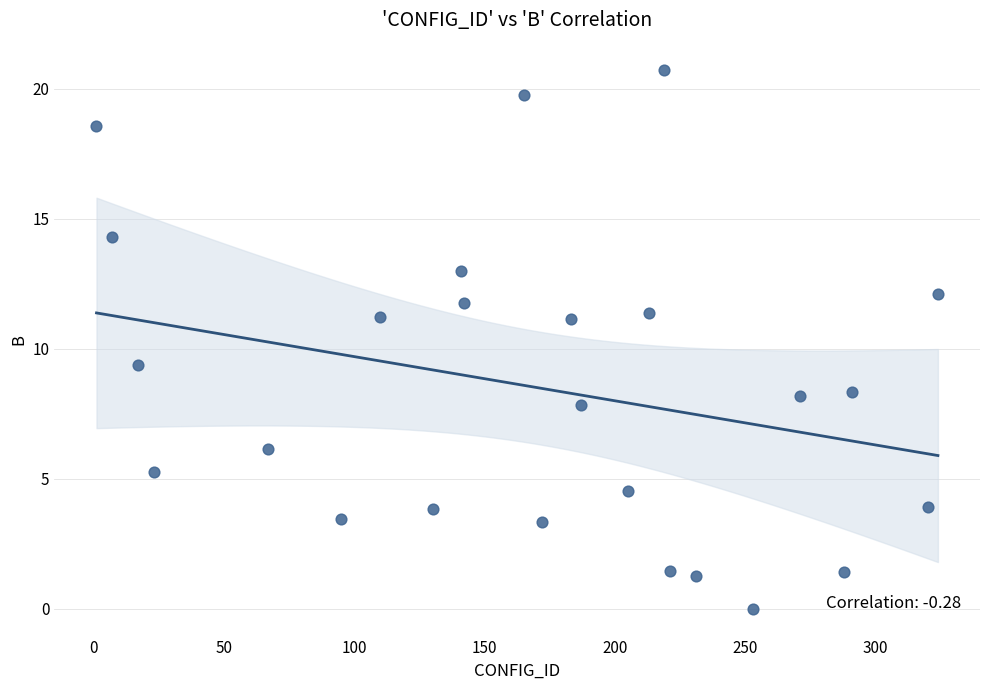

What is the range of X values (max minus min)?

323.0